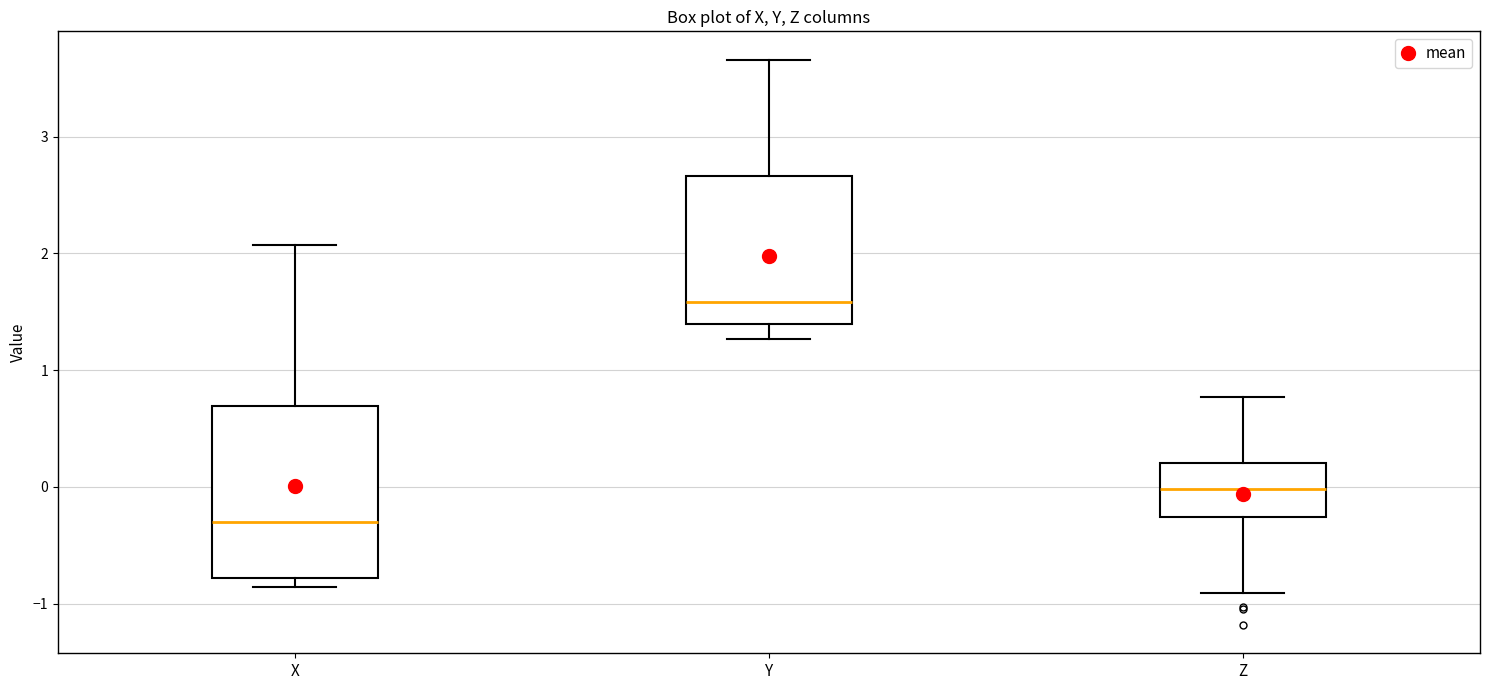

Which box is the tallest, from its lower edge to its upper edge?

X